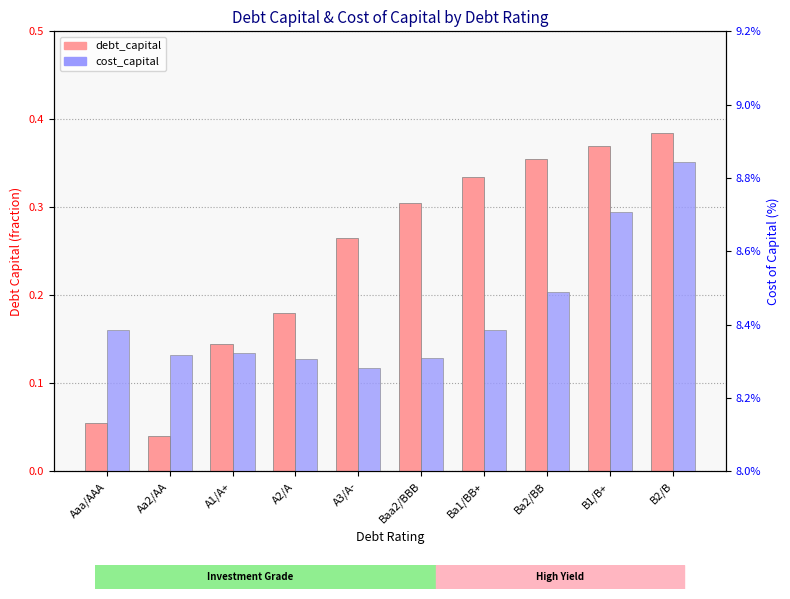

Rank the series by their maximum value, from highest to lowest.

debt_capital, cost_capital